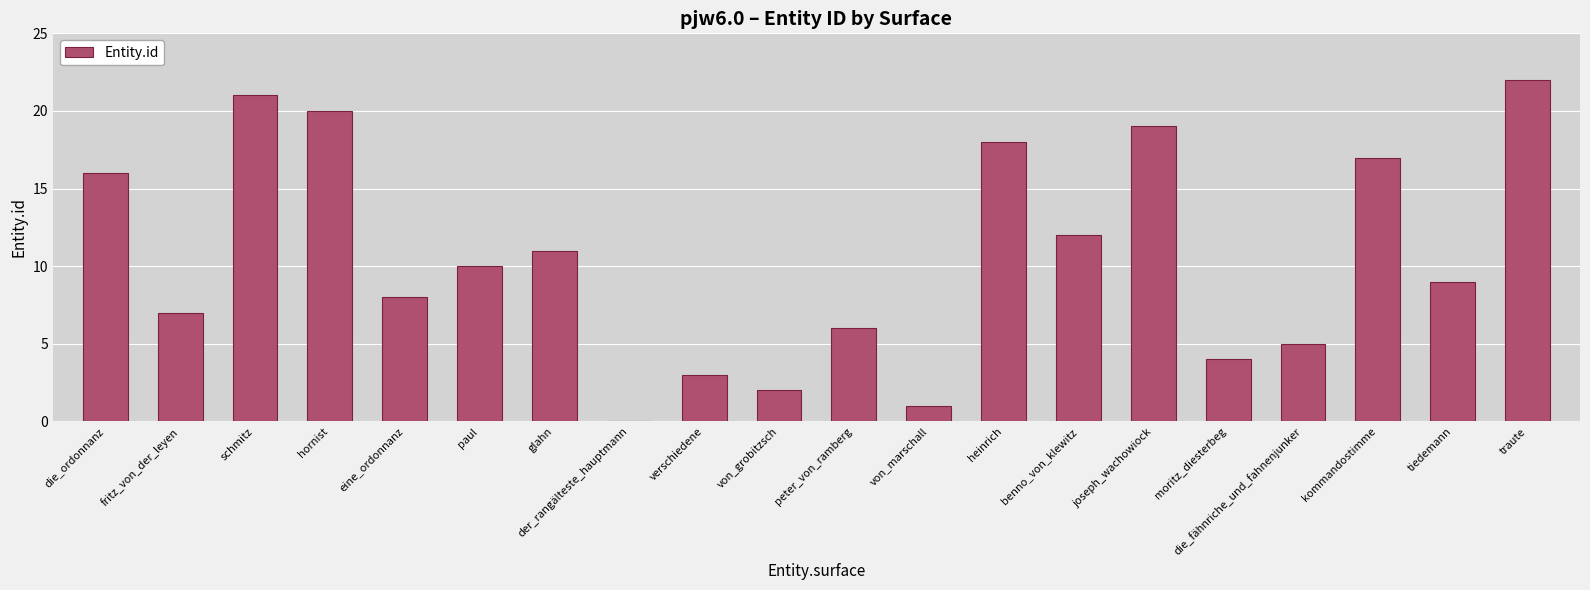

Is it true that the value at kommandostimme is 22?

False